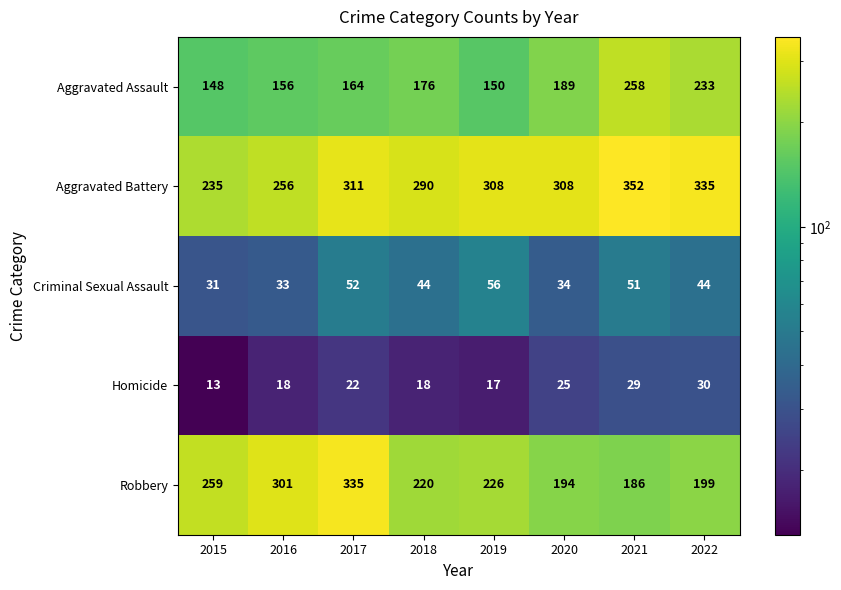

How many distinct data groups are displayed?

5